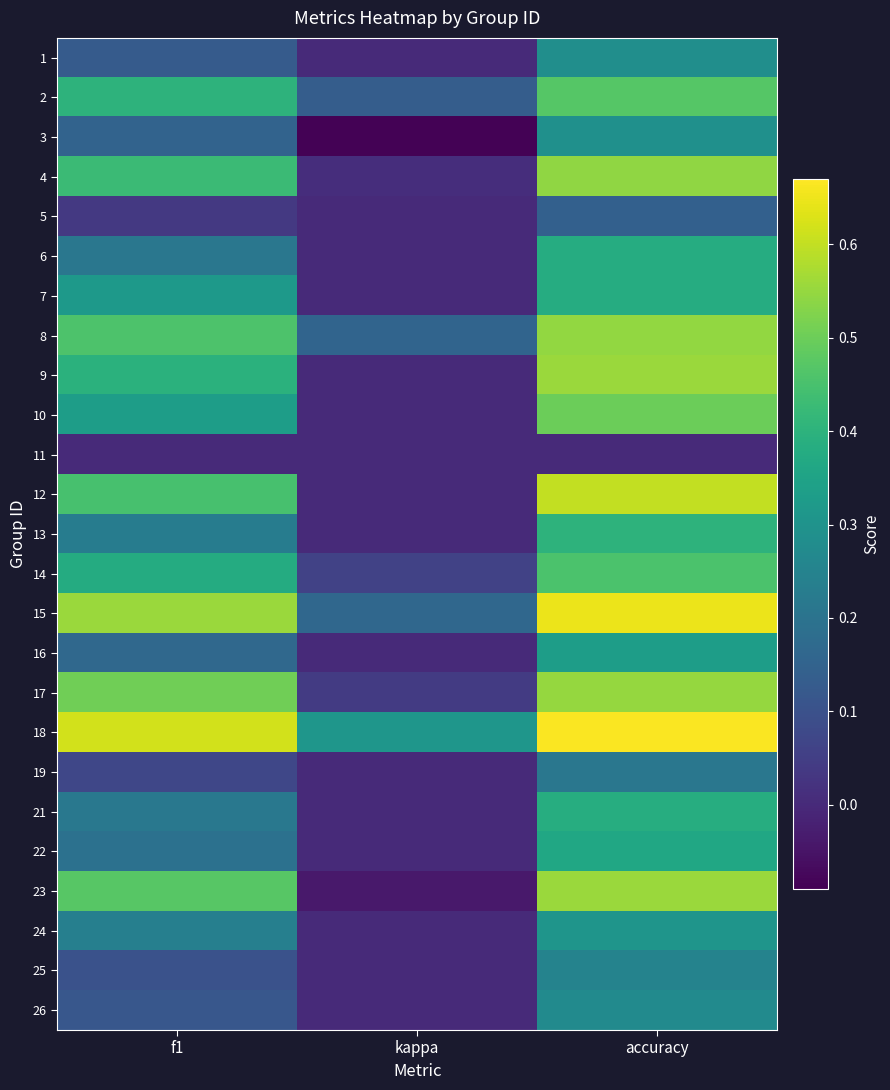

At kappa, list the series in order from largest to smallest.

18, 15, 8, 2, 14, 17, 4, 24, 1, 5, 6, 7, 9, 10, 11, 12, 13, 16, 19, 21, 22, 25, 26, 23, 3